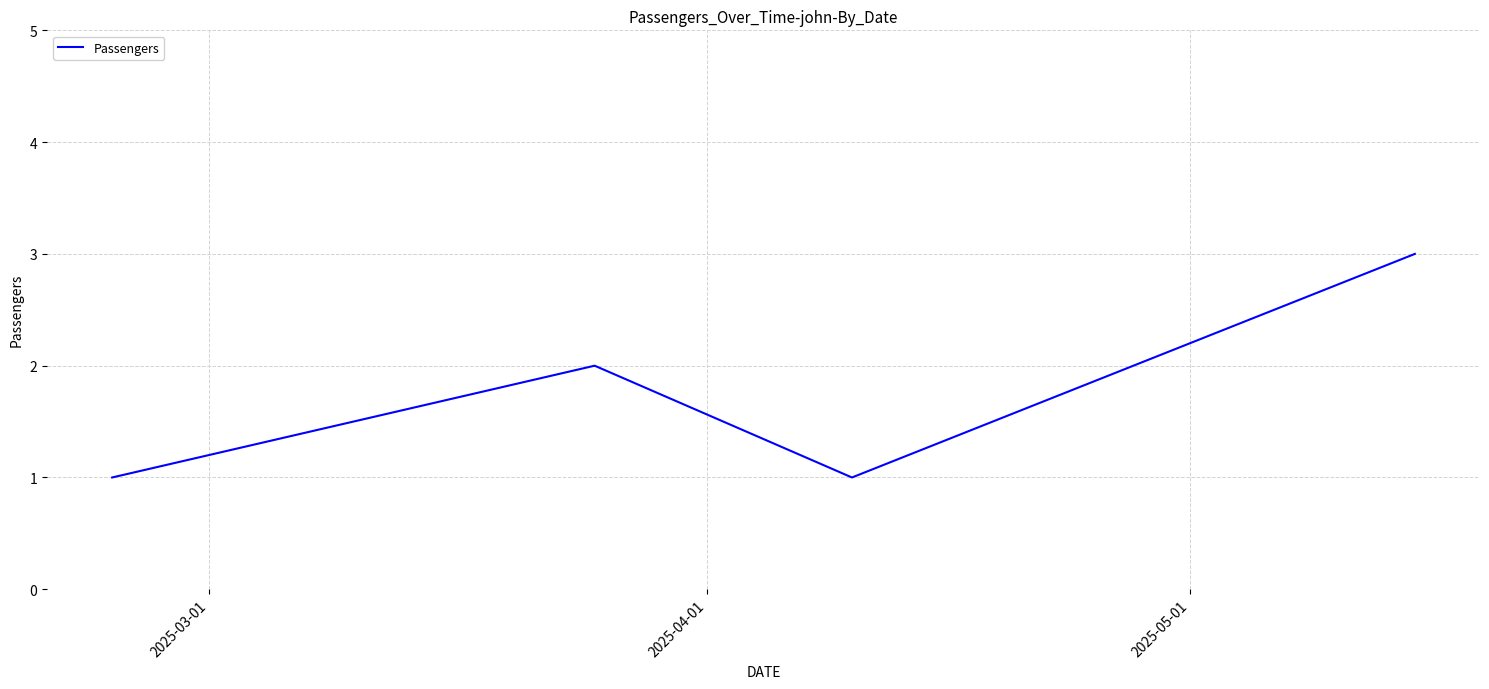

True or false: there are more than 1 points higher than both neighbors.

False